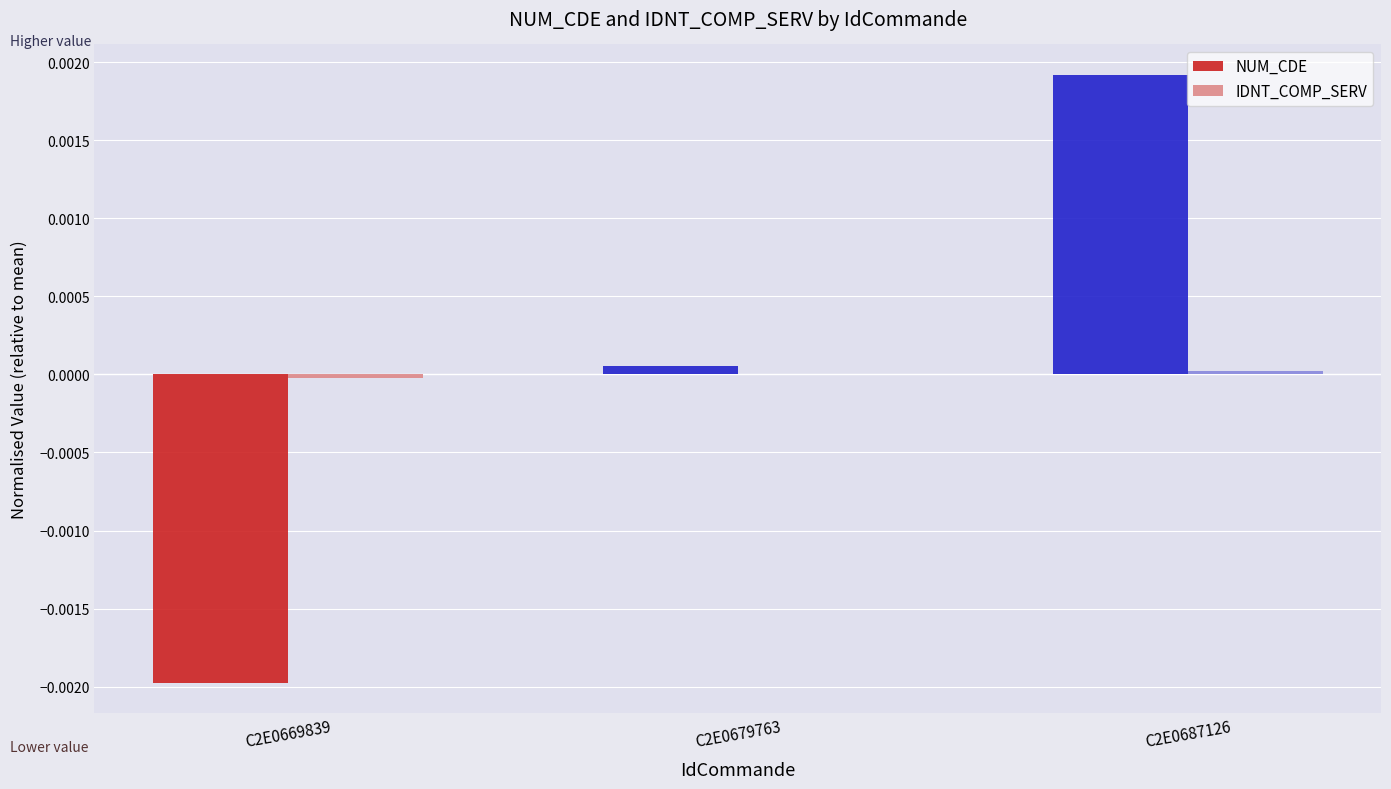

Which series changed the most between C2E0669839 and C2E0679763?

NUM_CDE